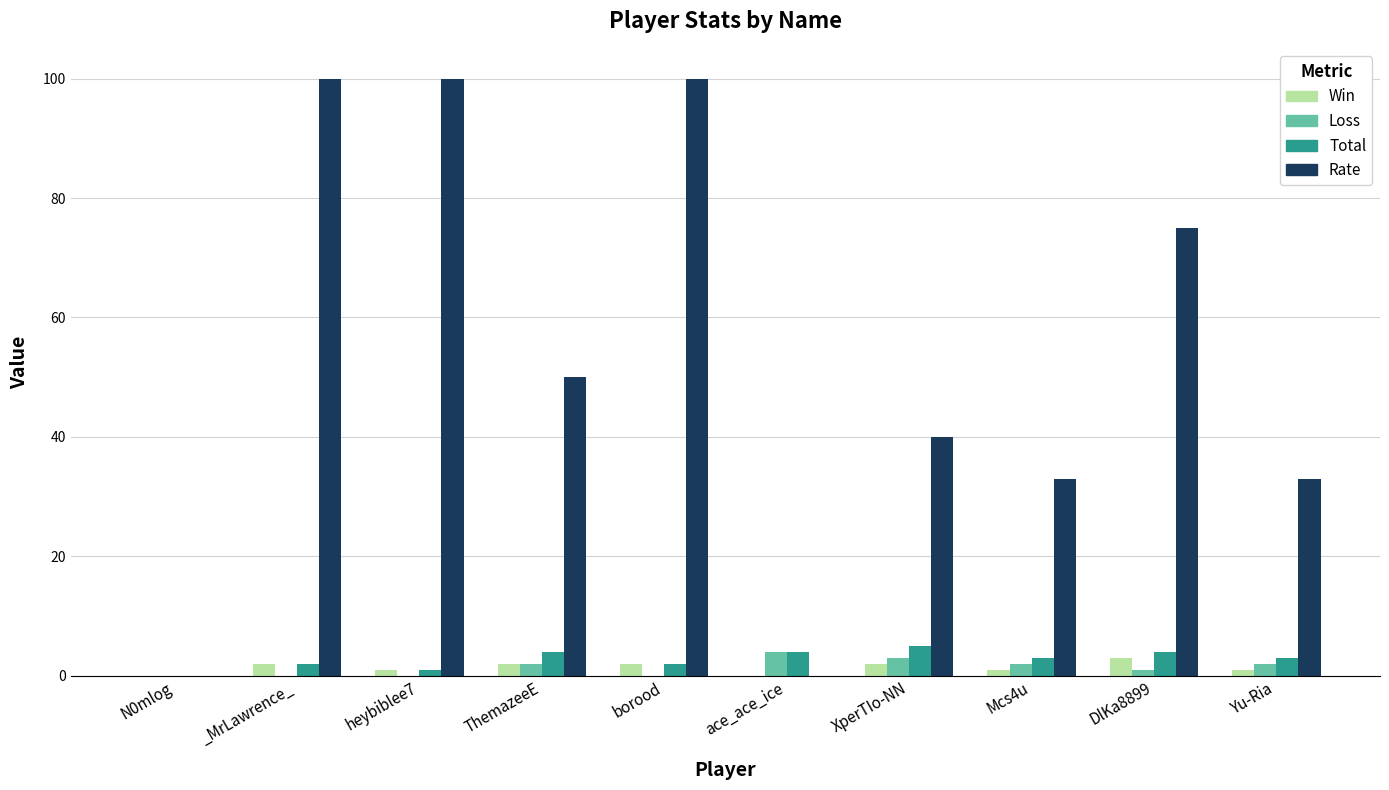

The Total series shows 1 at heybiblee7. True or false?

True